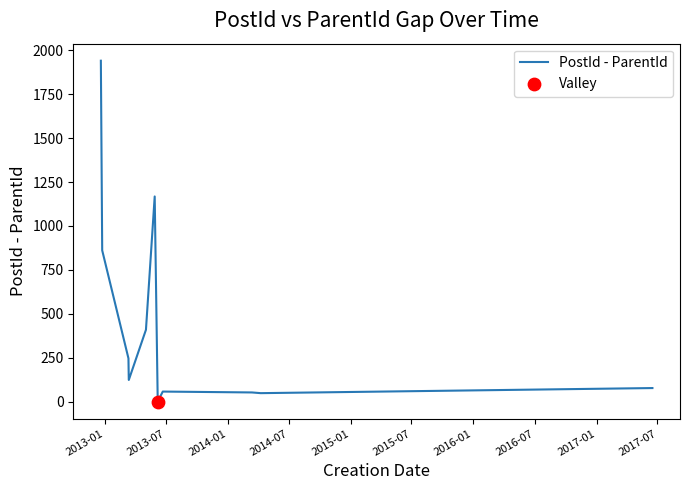

What is the greatest value displayed?

1941